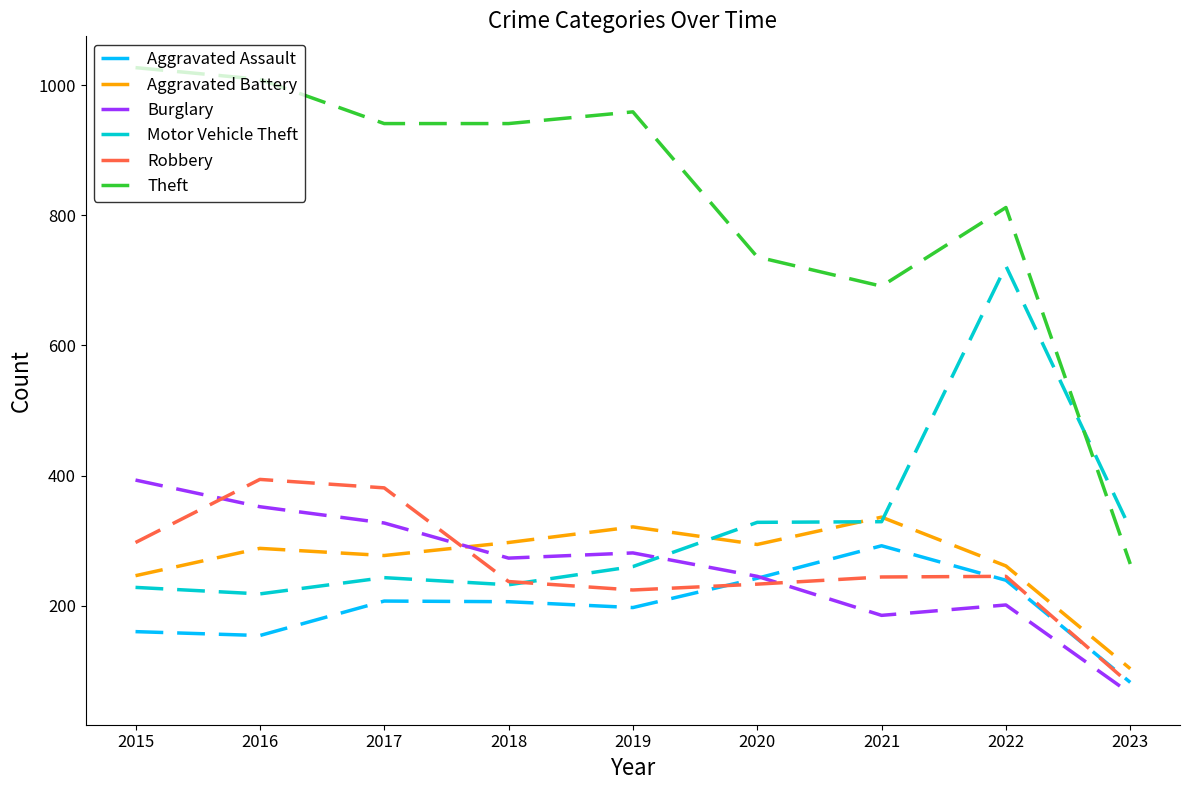

What is the difference between the second highest and minimum values in the Burglary series?

287